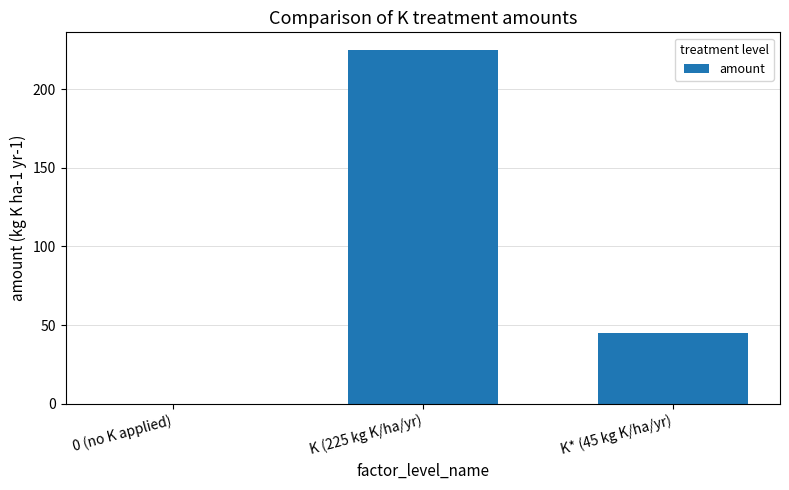

What is the maximum value shown in the chart?

225